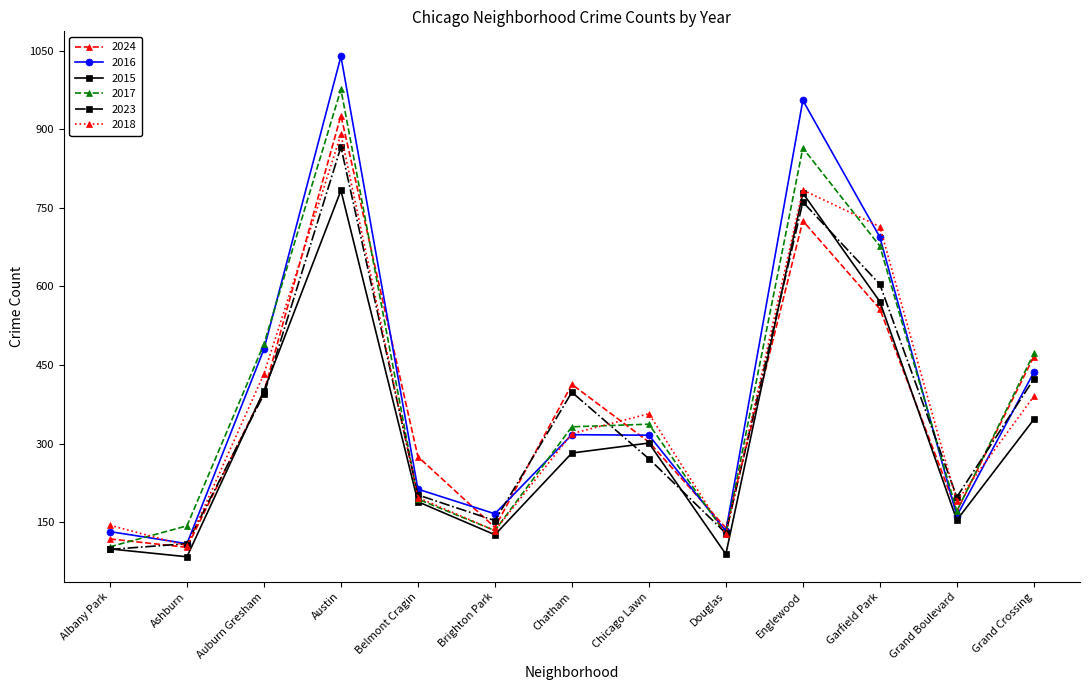

What is the smallest value displayed?

84